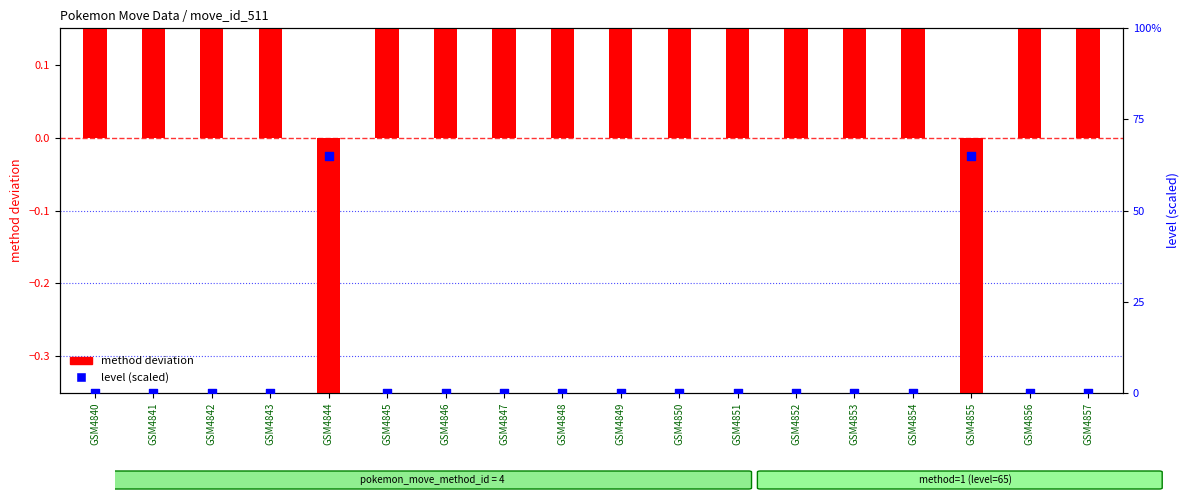

Which series has the widest spread of Y values?

method deviation